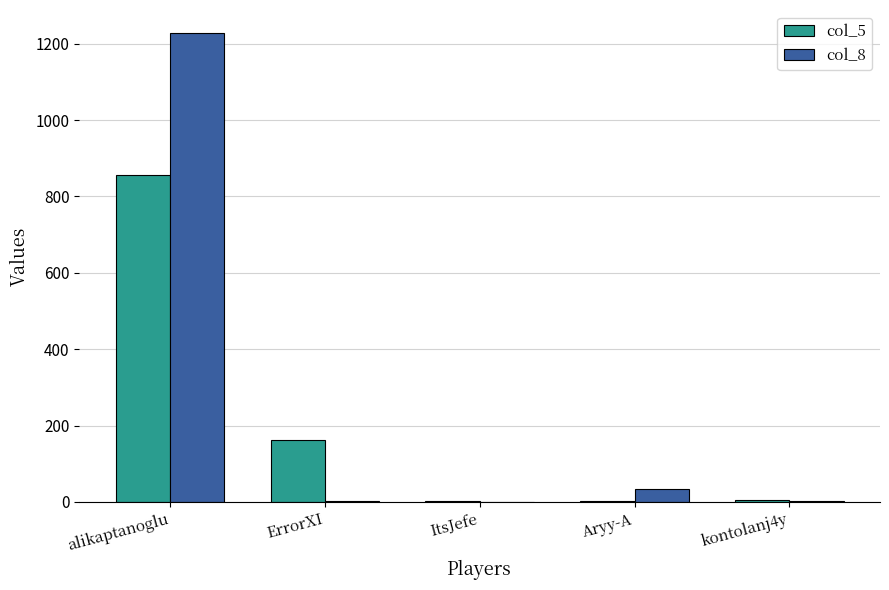

What is the average value of the col_5 series?

205